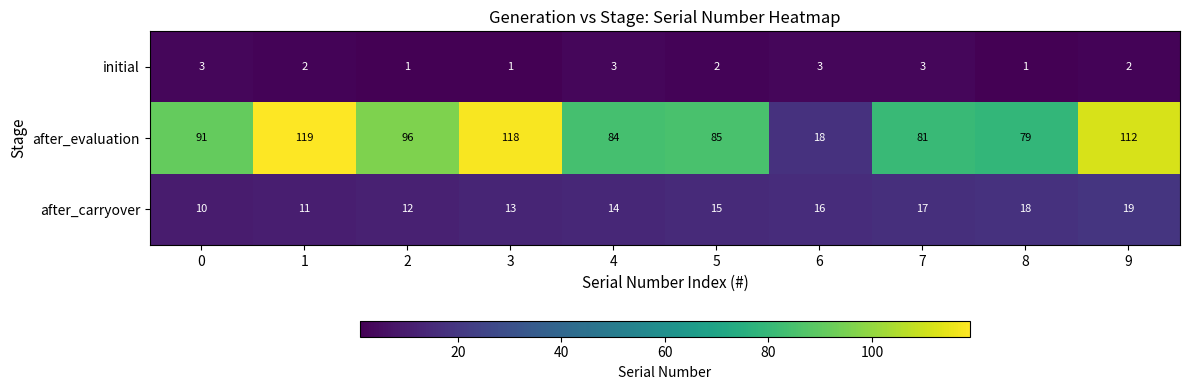

What is the difference between the after_evaluation values at 4 and 7?

3